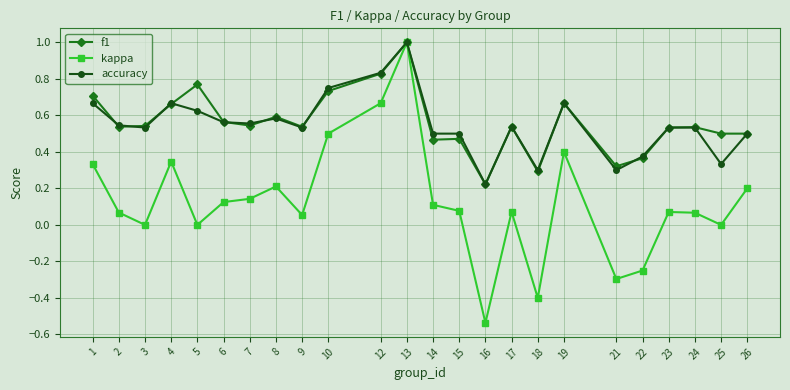

How many lines are shown in the chart?

3